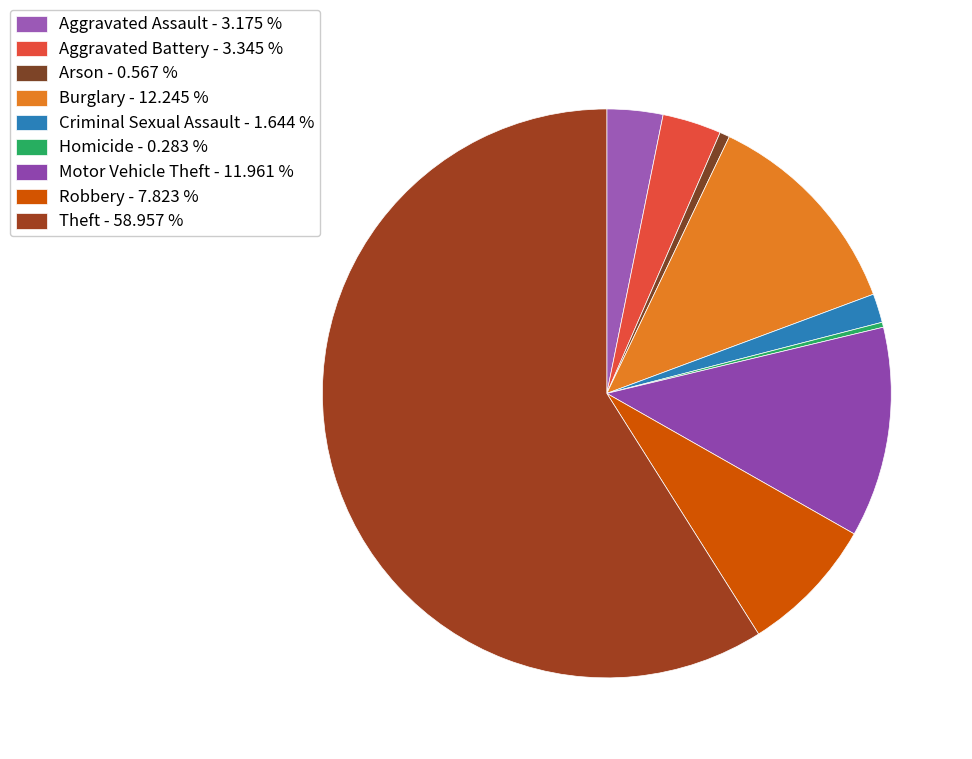

How many segments does this pie chart have?

9